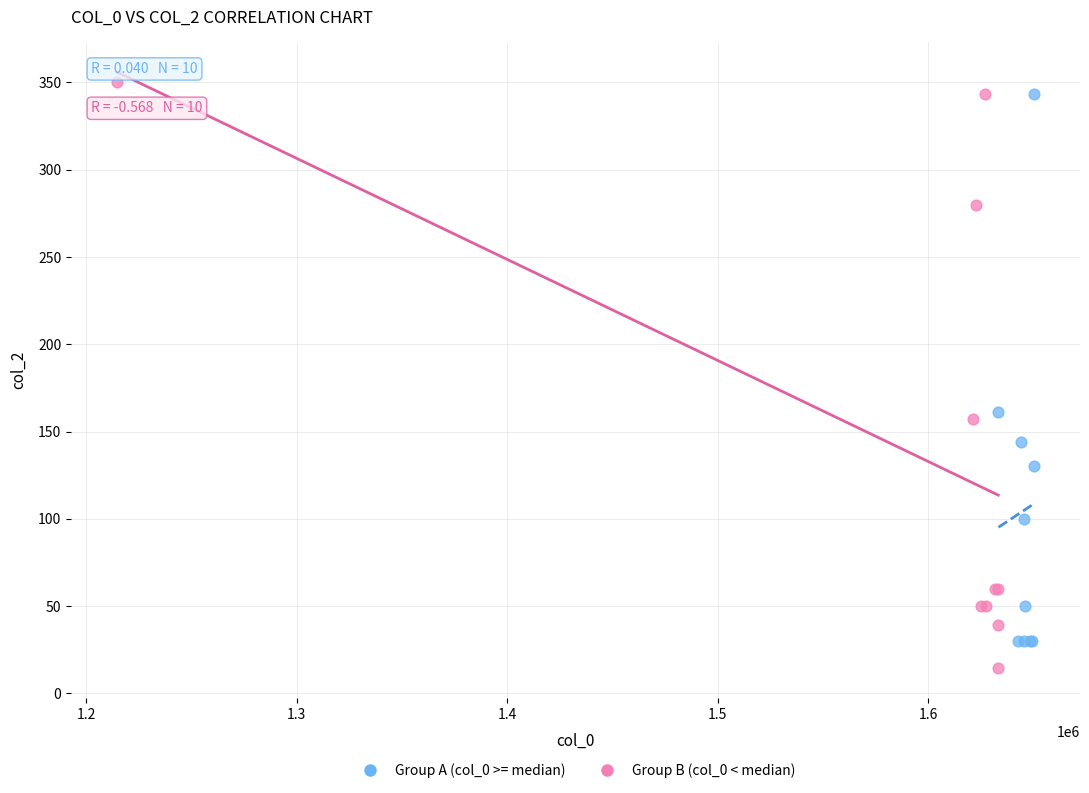

Which series has the widest spread of Y values?

Group B (col_0 < median)